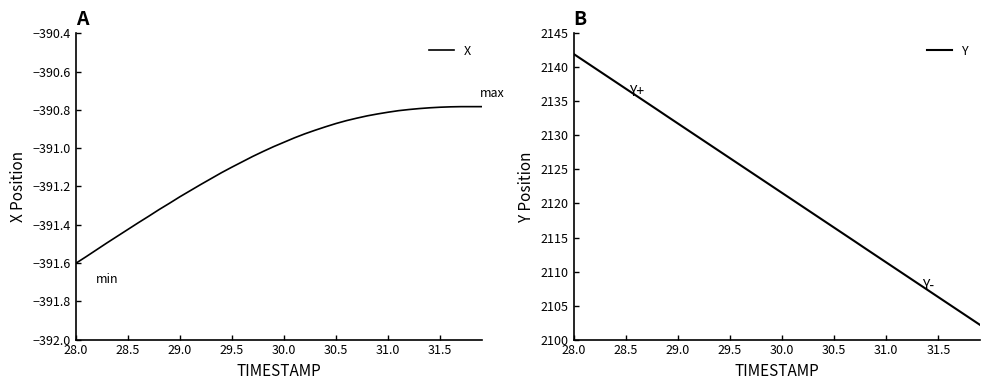

True or false: Y has a value of 3438.7 at 18.

False